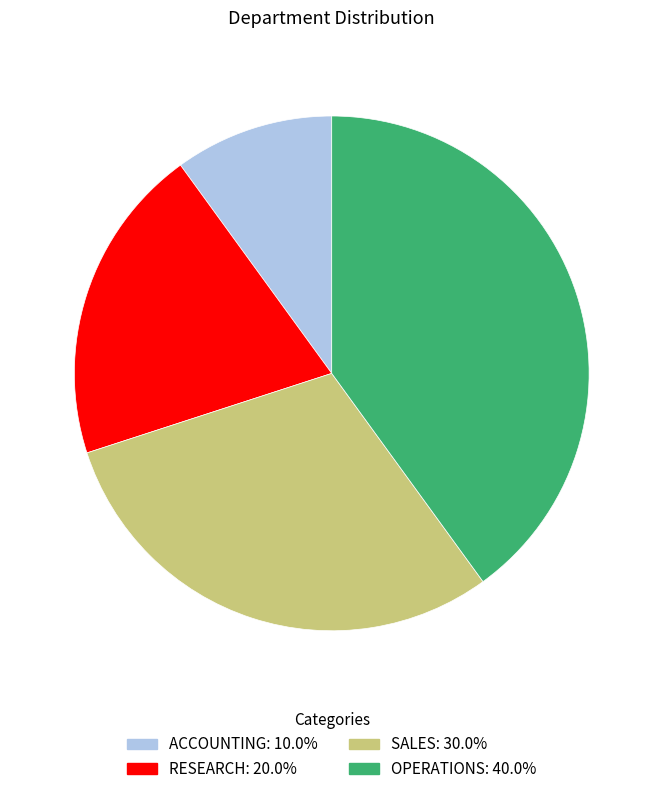

Does RESEARCH account for over 50% of the chart?

No